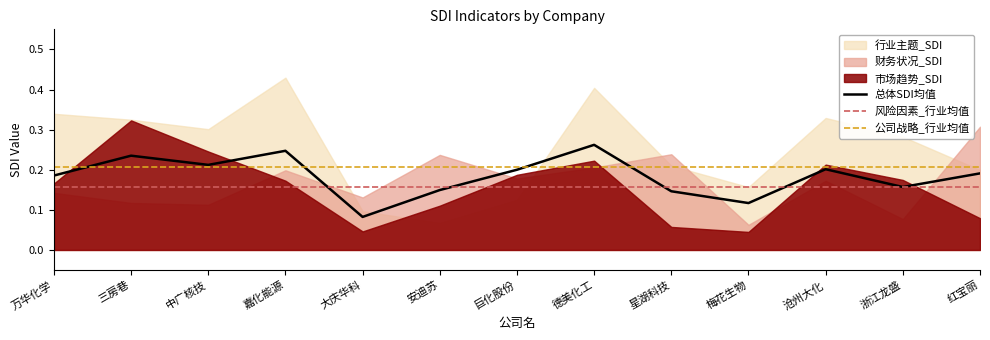

What is the value of the 风险因素_行业均值 point at the 9th from the left?

0.2